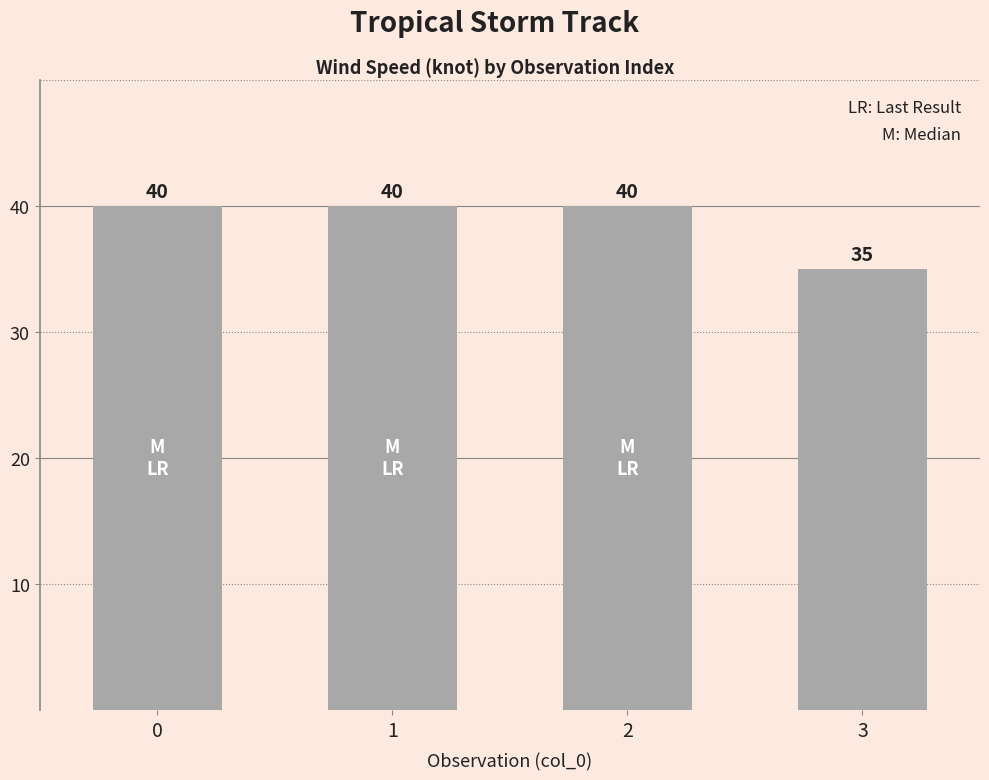

What is the difference between the maximum and minimum values?

5